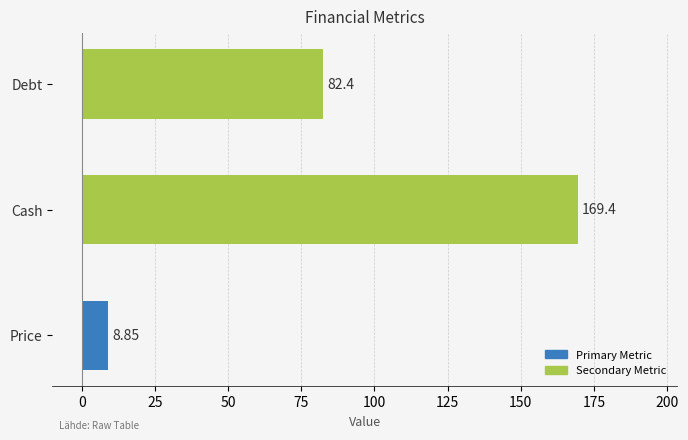

How many data points are above 82?

2